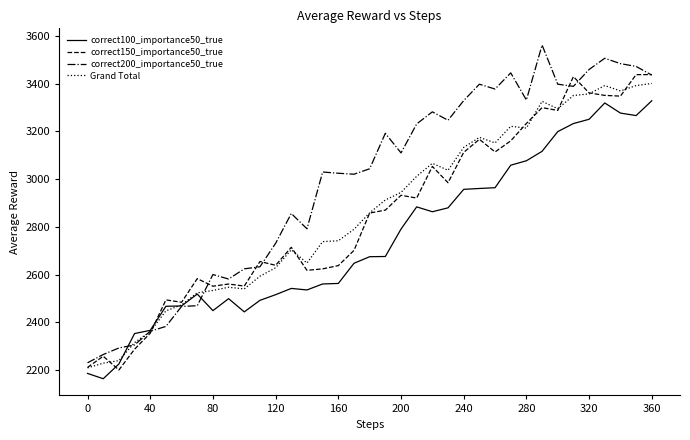

Which series has the largest total across all categories?

correct200_importance50_true